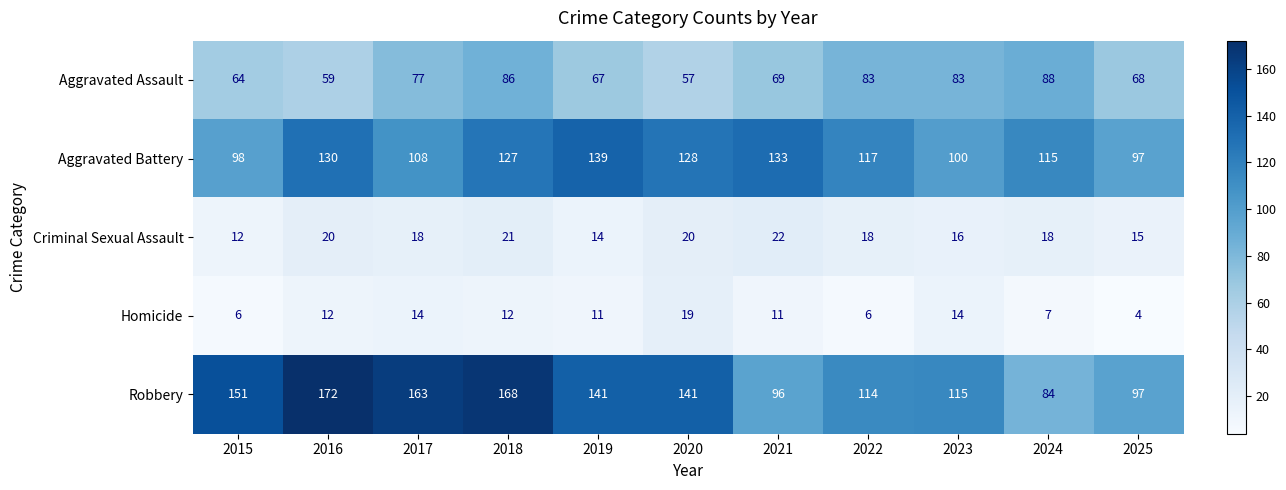

Between 2016 and 2019, which series saw the biggest shift?

Robbery